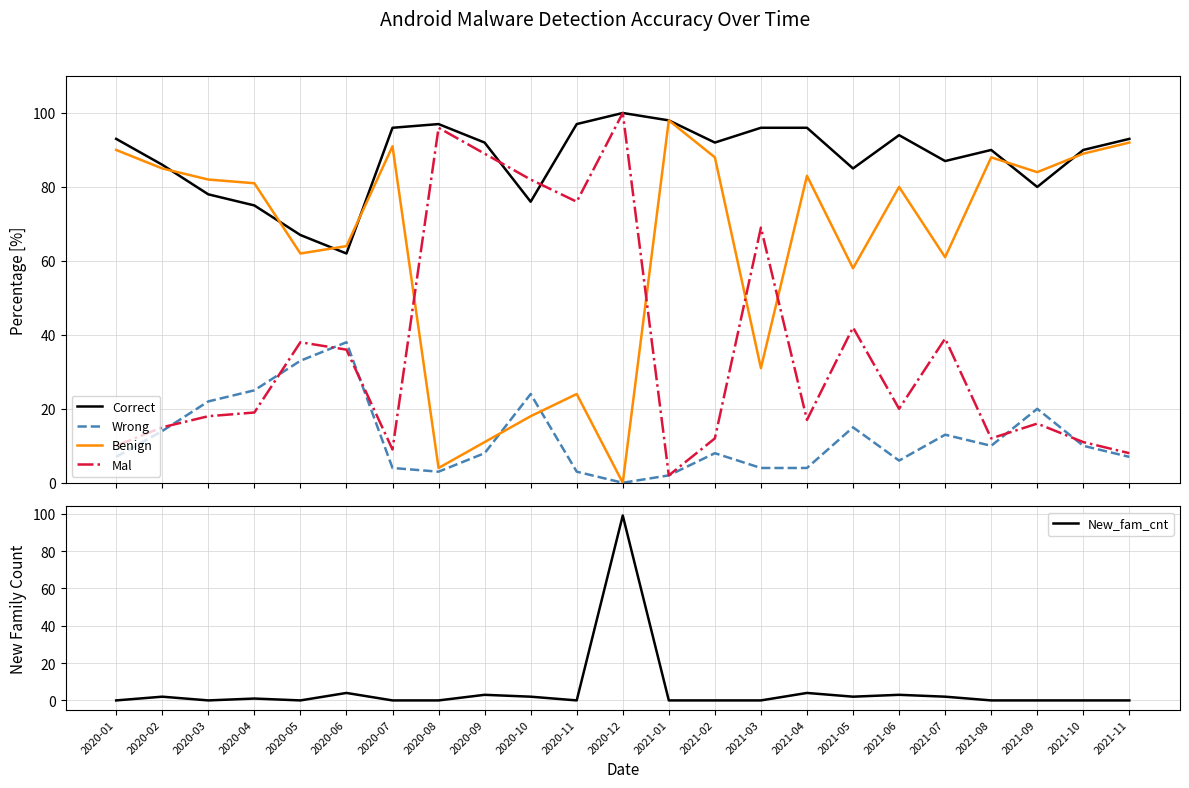

What is the sum of the New_fam_cnt values at 2021-10 and 2021-07?

2